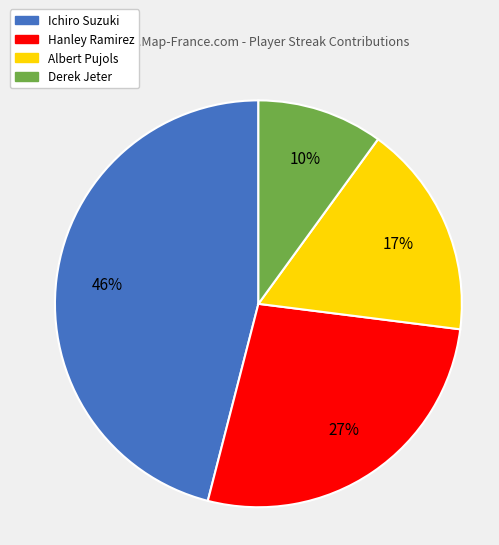

What is the ratio of the value at Hanley Ramirez to the value at Albert Pujols?

1.6